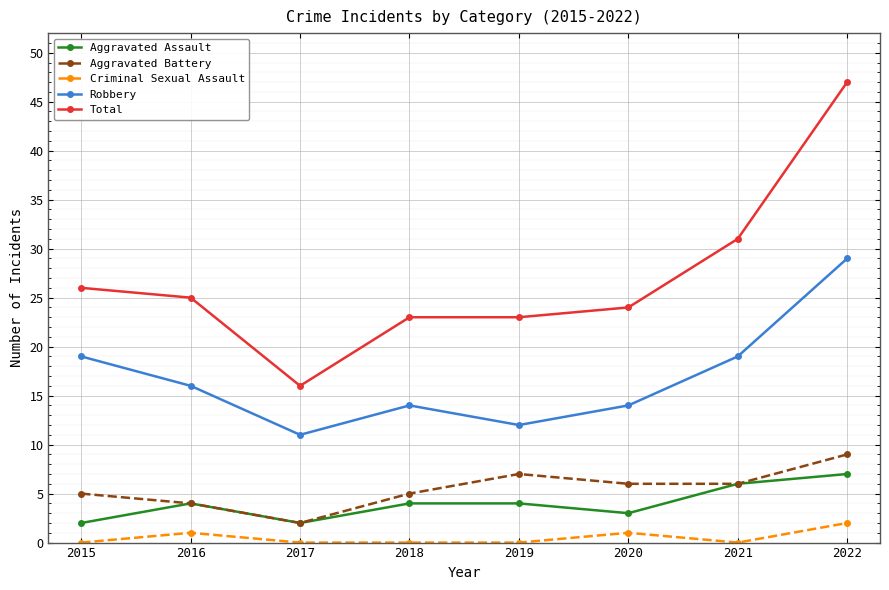

Reading right to left, extract all data points from this chart.

Aggravated Assault: 7	6	3	4	4	2	4	2
Aggravated Battery: 9	6	6	7	5	2	4	5
Criminal Sexual Assault: 2	0	1	0	0	0	1	0
Robbery: 29	19	14	12	14	11	16	19
Total: 47	31	24	23	23	16	25	26